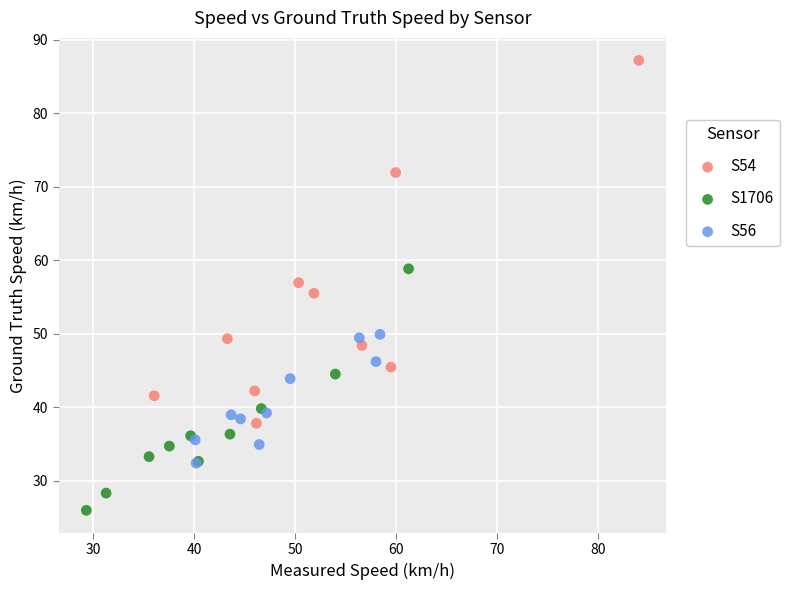

Which series has the widest spread of Y values?

S54